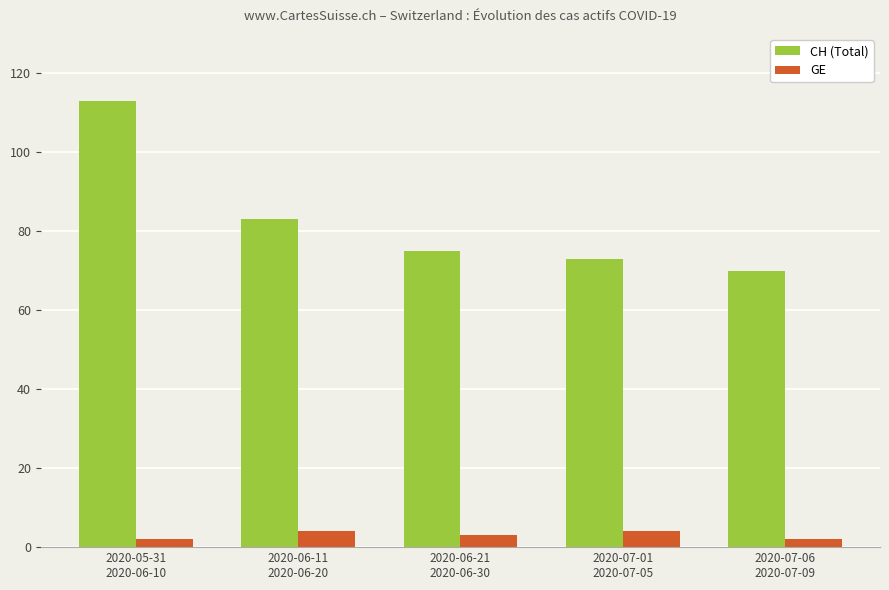

What is the spread (max minus min) of values at 2020-05-31
2020-06-10?

111